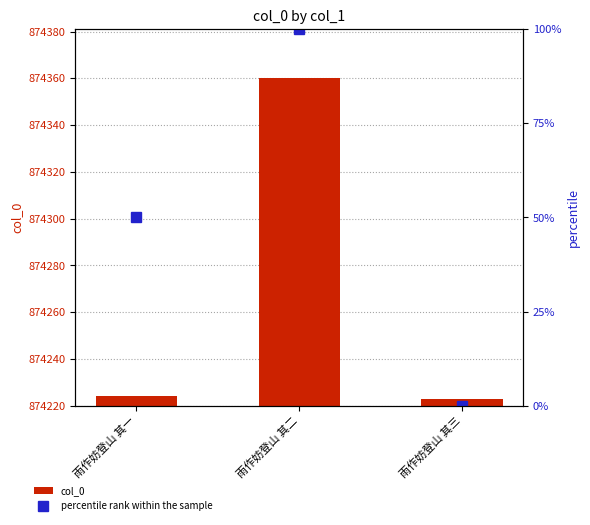

The value of col_0 at 雨作妨登山 其一 is 4. True or false?

True